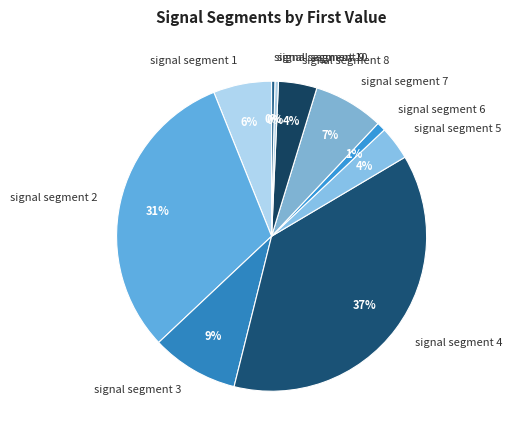

What is the largest slice in the pie chart?

signal segment 4